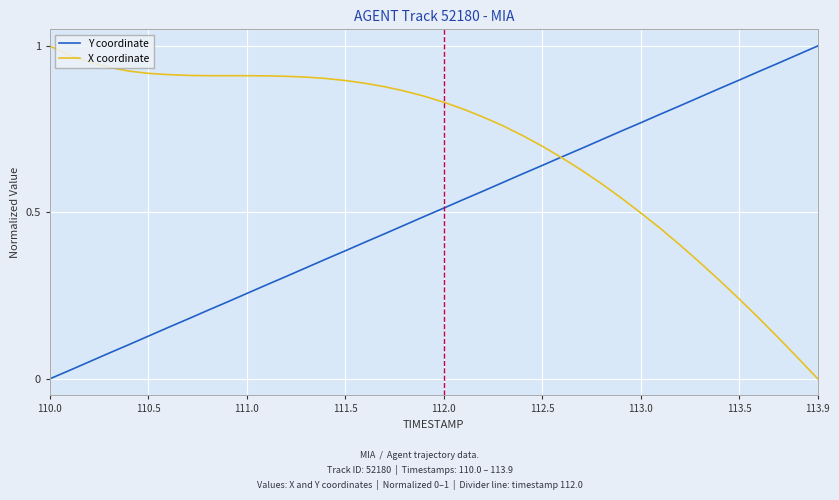

Which series has the largest total across all categories?

X coordinate